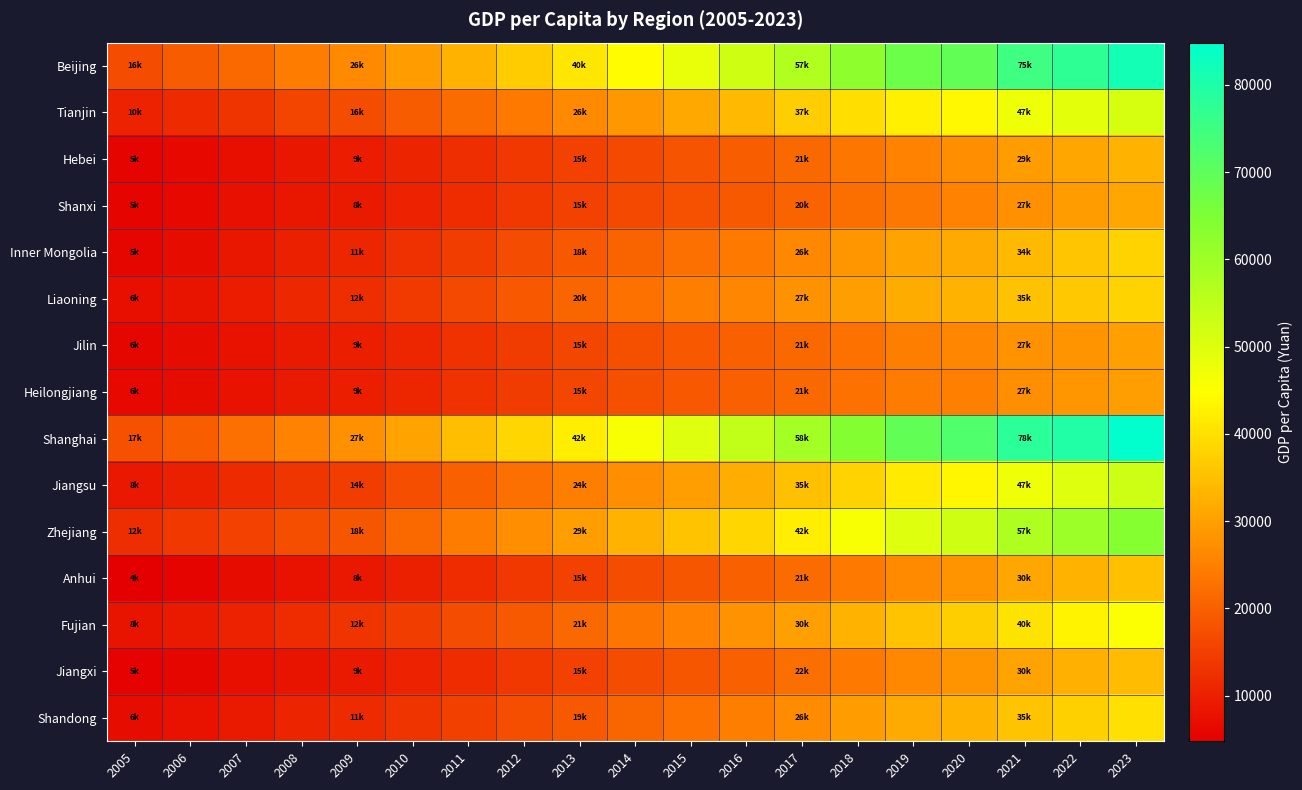

Reading left to right, extract all data points from this chart.

Beijing: 2005=16853	2006=19296	2007=21458	2008=24371	2009=26571	2010=29228	2011=33176	2012=36817	2013=40830	2014=44489	2015=48458	2016=52530	2017=57230	2018=62361	2019=67756	2020=69434	2021=75002	2022=77415	2023=81752
Tianjin: 2005=10255	2006=11526	2007=13116	2008=15444	2009=16967	2010=19266	2011=21714	2012=24030	2013=26359	2014=28832	2015=31291	2016=34074	2017=37022	2018=39506	2019=42404	2020=43854	2021=47449	2022=48976	2023=51271
Hebei: 2005=5581	2006=6295	2007=7233	2008=8365	2009=9267	2010=10428	2011=12059	2012=13647	2013=15190	2014=16647	2015=18118	2016=19725	2017=21484	2018=23446	2019=25665	2020=27136	2021=29383	2022=30867	2023=32903
Shanxi: 2005=5518	2006=6235	2007=7282	2008=8333	2009=8911	2010=10149	2011=11959	2012=13592	2013=15120	2014=16538	2015=17854	2016=19049	2017=20420	2018=21990	2019=23828	2020=25214	2021=27426	2022=29178	2023=30924
Inner Mongolia: 2005=5985	2006=6876	2007=8340	2008=9923	2009=11015	2010=12538	2011=14715	2012=16800	2013=18693	2014=20559	2015=22310	2016=24127	2017=26212	2018=28376	2019=30555	2020=31497	2021=34108	2022=35921	2023=38130
Liaoning: 2005=6979	2006=7937	2007=9421	2008=11125	2009=12183	2010=13953	2011=16429	2012=18761	2013=20818	2014=22820	2015=24576	2016=26040	2017=27835	2018=29701	2019=31820	2020=32738	2021=35112	2022=36089	2023=37992
Jilin: 2005=6010	2006=6757	2007=7791	2008=8921	2009=9671	2010=10798	2011=12621	2012=14395	2013=15998	2014=17520	2015=18684	2016=19967	2017=21368	2018=22798	2019=24563	2020=25751	2021=27770	2022=27975	2023=29797
Heilongjiang: 2005=6048	2006=6748	2007=7656	2008=8877	2009=9643	2010=10846	2011=12605	2012=14302	2013=15903	2014=17404	2015=18593	2016=19838	2017=21206	2018=22726	2019=24254	2020=24902	2021=27159	2022=28346	2023=29694
Shanghai: 2005=17738	2006=19647	2007=22459	2008=25385	2009=27500	2010=30436	2011=34731	2012=38550	2013=42174	2014=45966	2015=49867	2016=54305	2017=58988	2018=64183	2019=69442	2020=72232	2021=78027	2022=79610	2023=84834
Jiangsu: 2005=8712	2006=9947	2007=11574	2008=13237	2009=14653	2010=17006	2011=19820	2012=22432	2013=24776	2014=27173	2015=29539	2016=32070	2017=35024	2018=38096	2019=41400	2020=43390	2021=47498	2022=49862	2023=52674
Zhejiang: 2005=12093	2006=13550	2007=15351	2008=17073	2009=18528	2010=21159	2011=24195	2012=27020	2013=29775	2014=32658	2015=35537	2016=38529	2017=42046	2018=45840	2019=49899	2020=52397	2021=57541	2022=60302	2023=63830
Anhui: 2005=4777	2006=5573	2007=6724	2008=7893	2009=8683	2010=9955	2011=11873	2012=13593	2013=15154	2014=16796	2015=18363	2016=19998	2017=21863	2018=23984	2019=26415	2020=28103	2021=30904	2022=32745	2023=34893
Fujian: 2005=8042	2006=8948	2007=10138	2008=11785	2009=12985	2010=14566	2011=16909	2012=19141	2013=21218	2014=23331	2015=25404	2016=27608	2017=30048	2018=32644	2019=35616	2020=37202	2021=40659	2022=43118	2023=45426
Jiangxi: 2005=5223	2006=5894	2007=7097	2008=8208	2009=9094	2010=10217	2011=11870	2012=13567	2013=15100	2014=16734	2015=18437	2016=20110	2017=22031	2018=24080	2019=26262	2020=28017	2021=30610	2022=32419	2023=34242
Shandong: 2005=6860	2006=7795	2007=9085	2008=10411	2009=11398	2010=12922	2011=15077	2012=17127	2013=19008	2014=20864	2015=22703	2016=24685	2017=26930	2018=29205	2019=31597	2020=32886	2021=35705	2022=37560	2023=39890